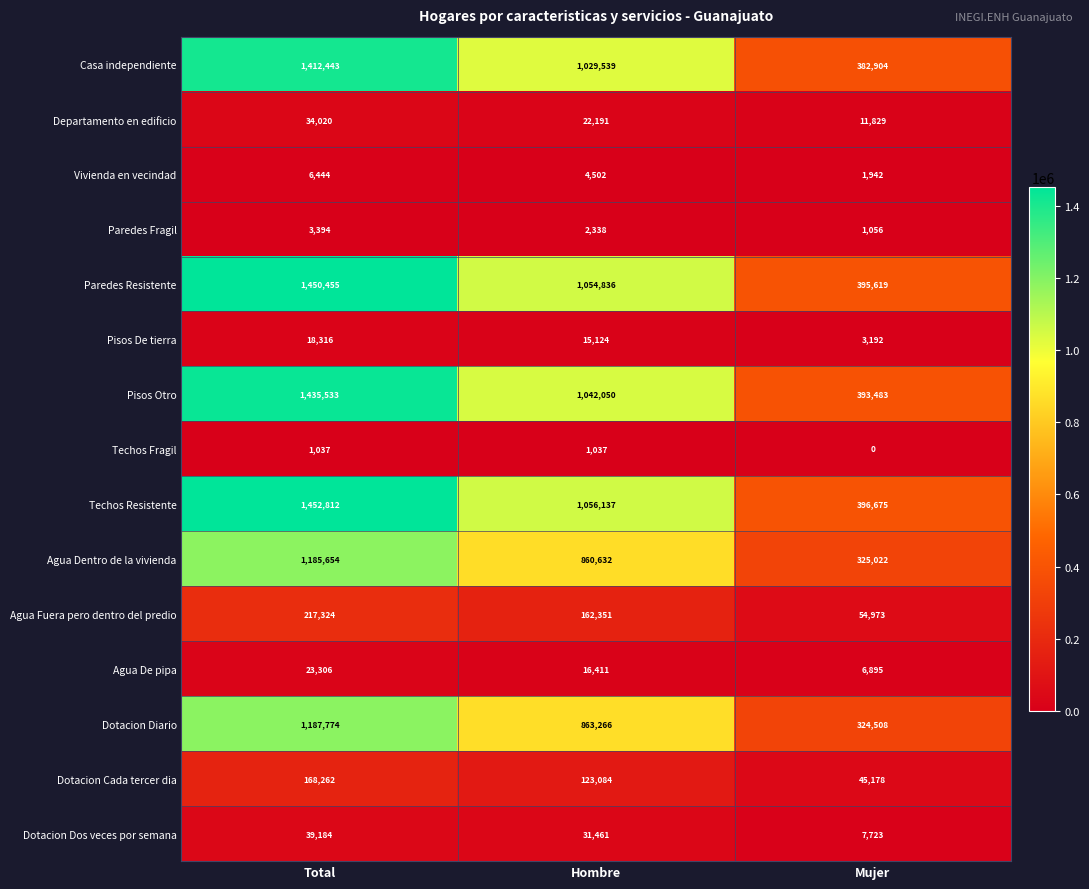

Is it true that Dotacion Diario equals 1187774 at Total?

True